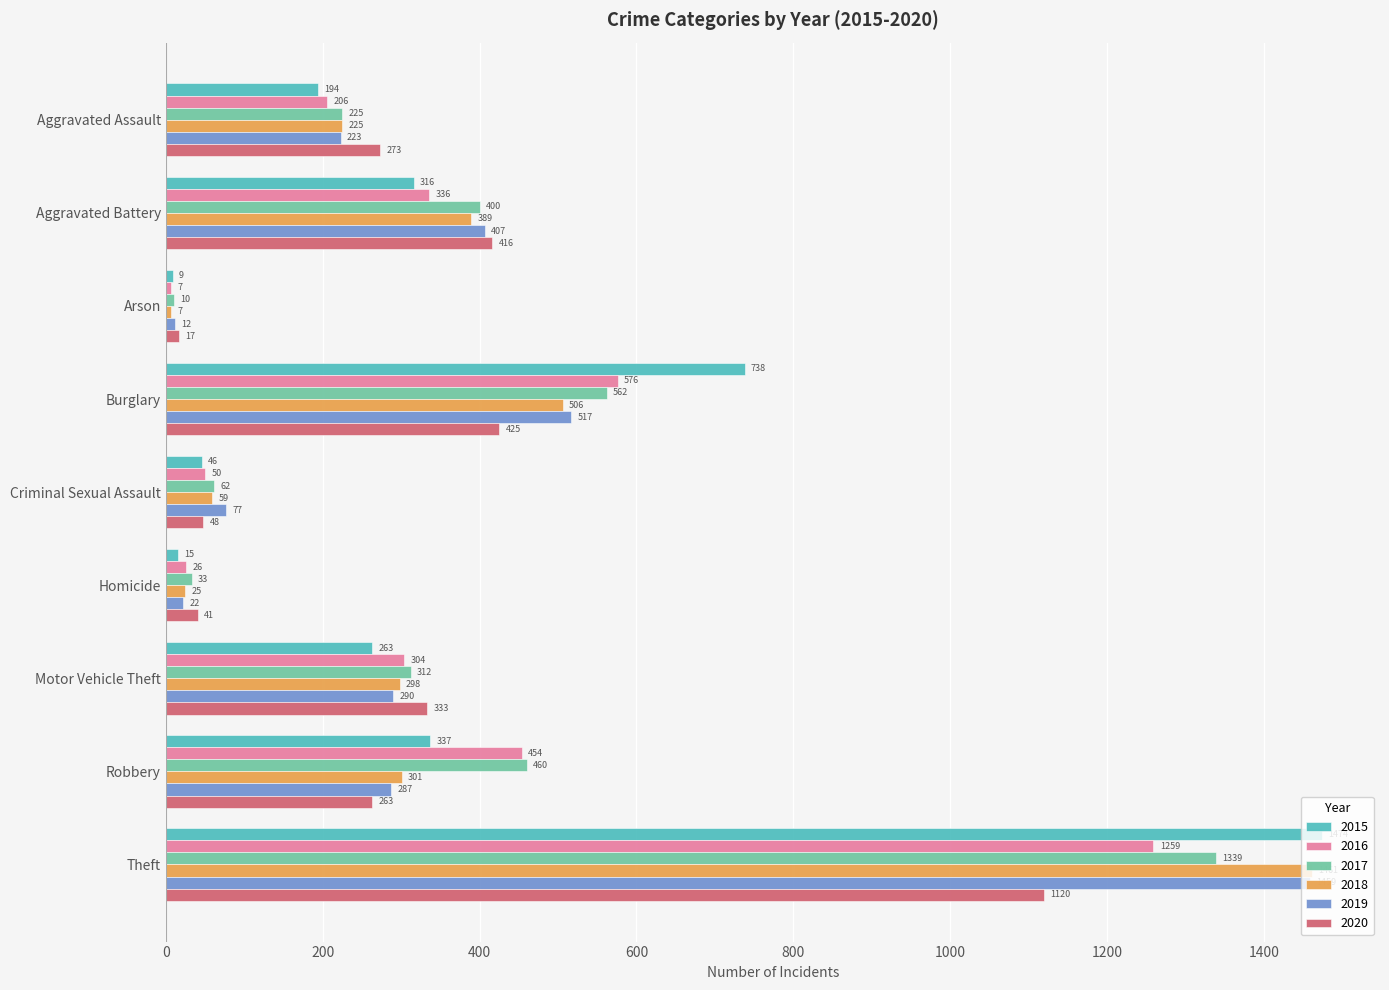

At which label is 2019 closest to 735?

Burglary